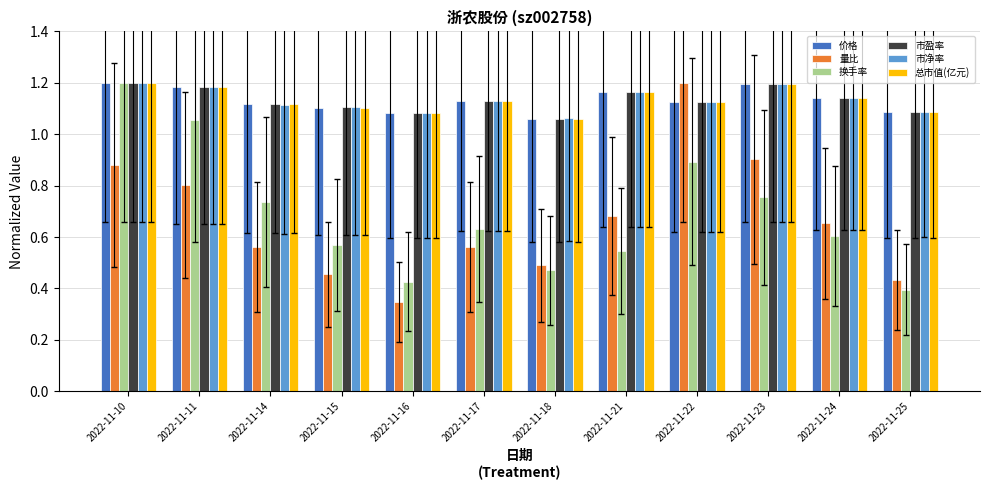

What is the total value across all series at 2022-11-23?

6.4